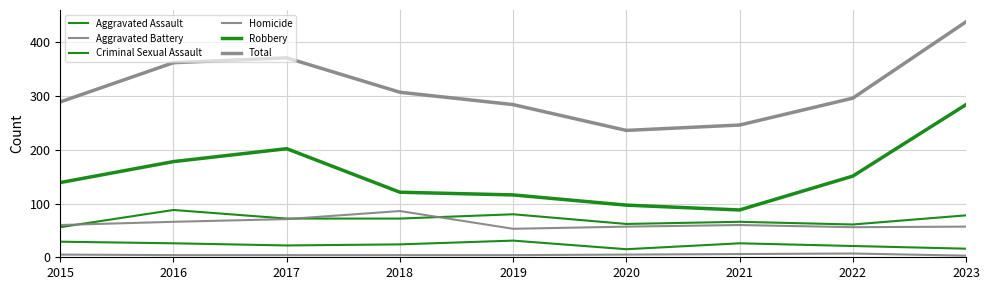

What is the difference between the maximum and minimum values in the Total series?

202